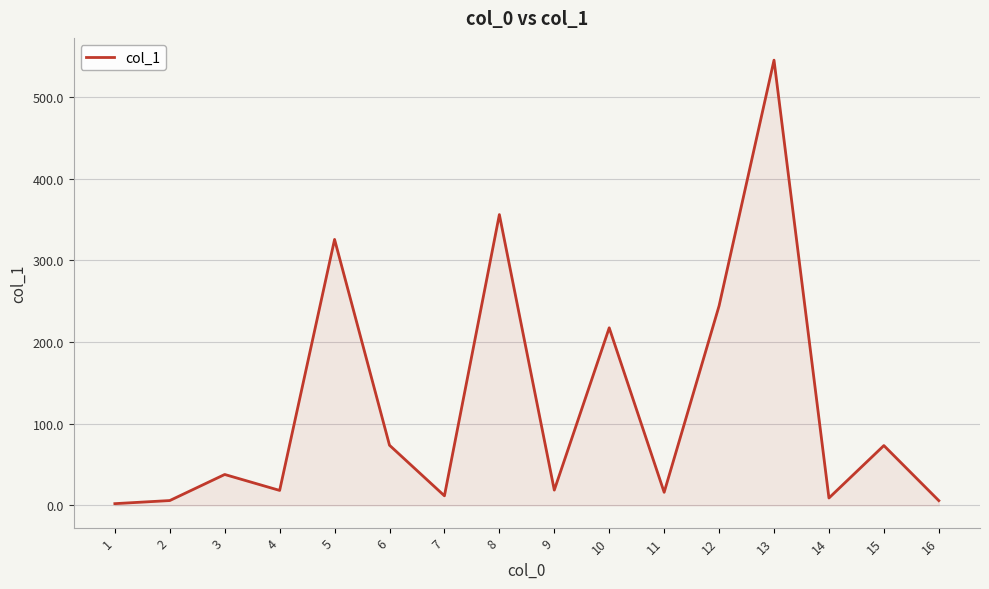

At which category does the chart reach its peak across all series?

13